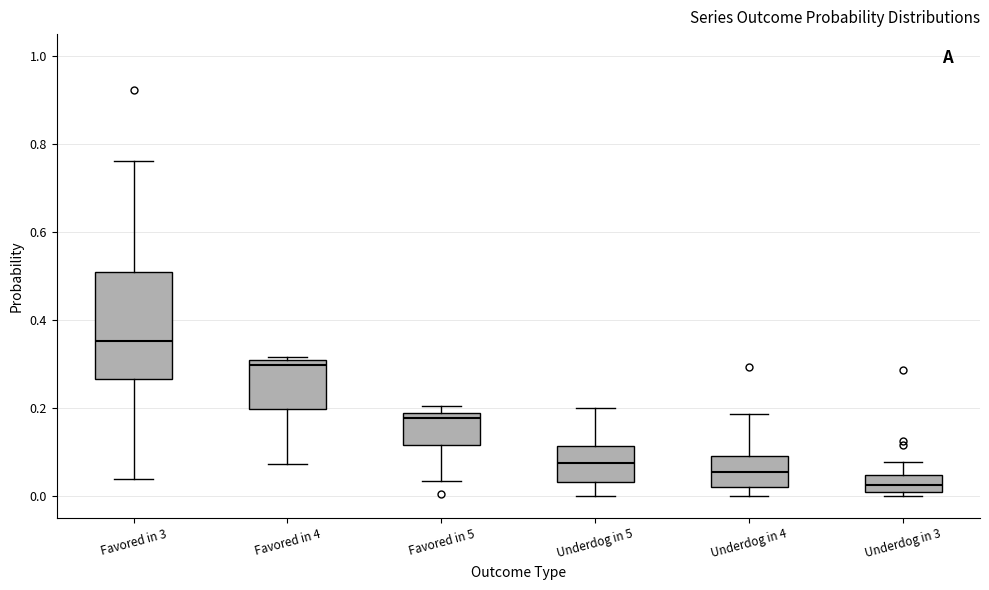

Comparing the boxes themselves (not the whiskers), which one is the tallest?

Favored in 3